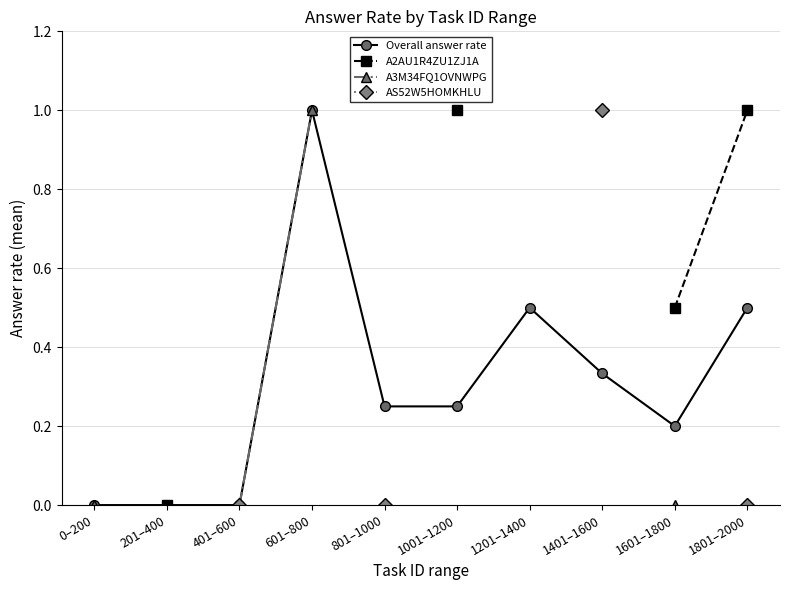

How many lines are shown in the chart?

4